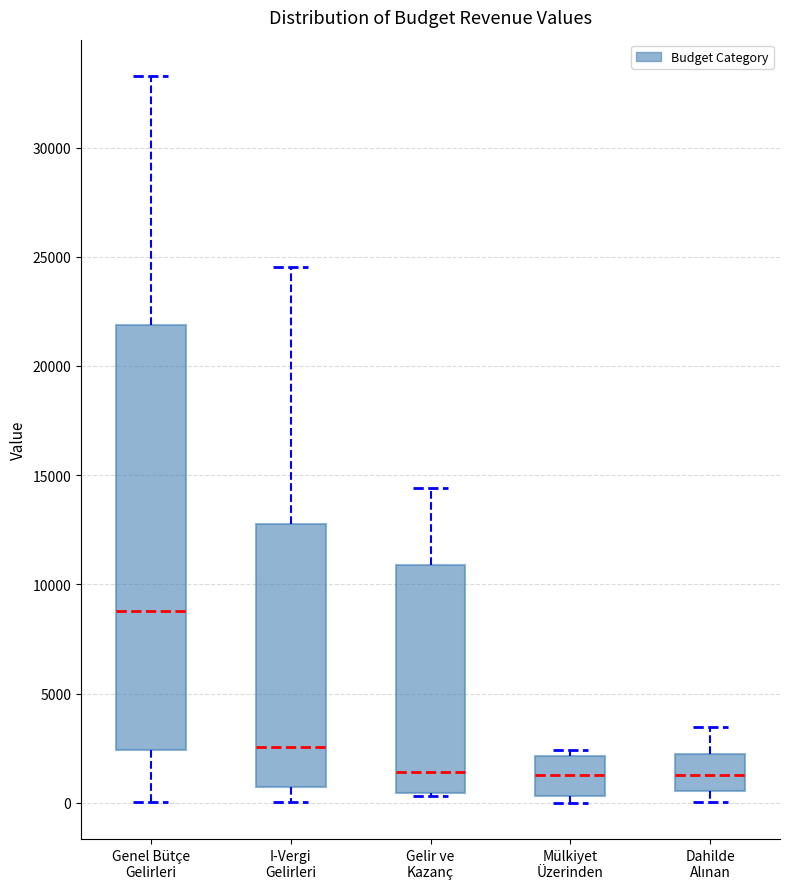

Which box is the tallest, from its lower edge to its upper edge?

Genel Bütçe Gelirleri